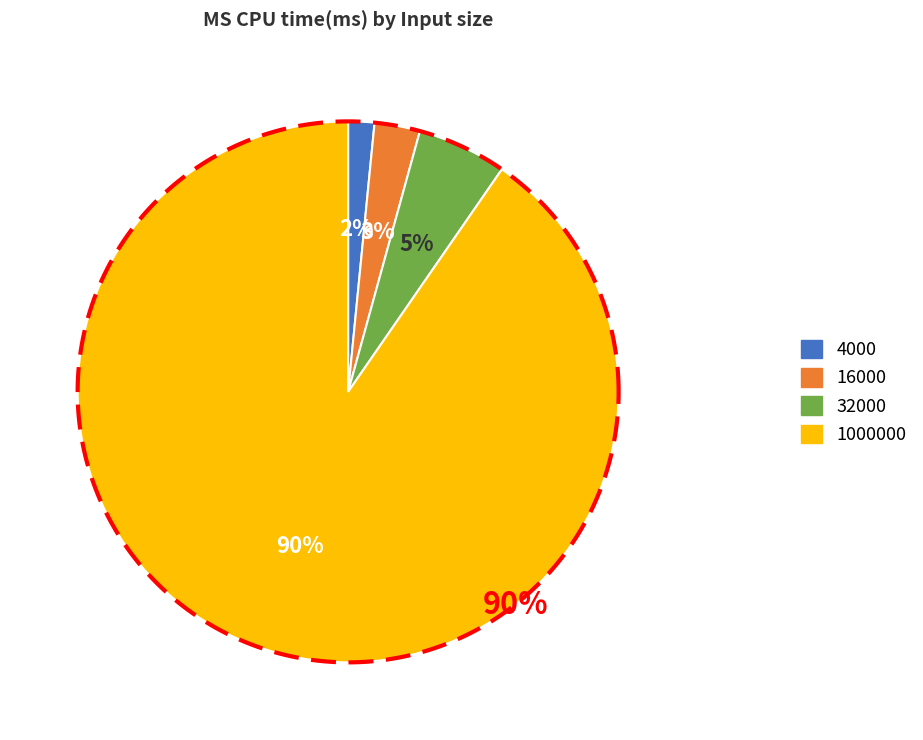

True or false: 32000.case3 accounts for 11% of the total.

False